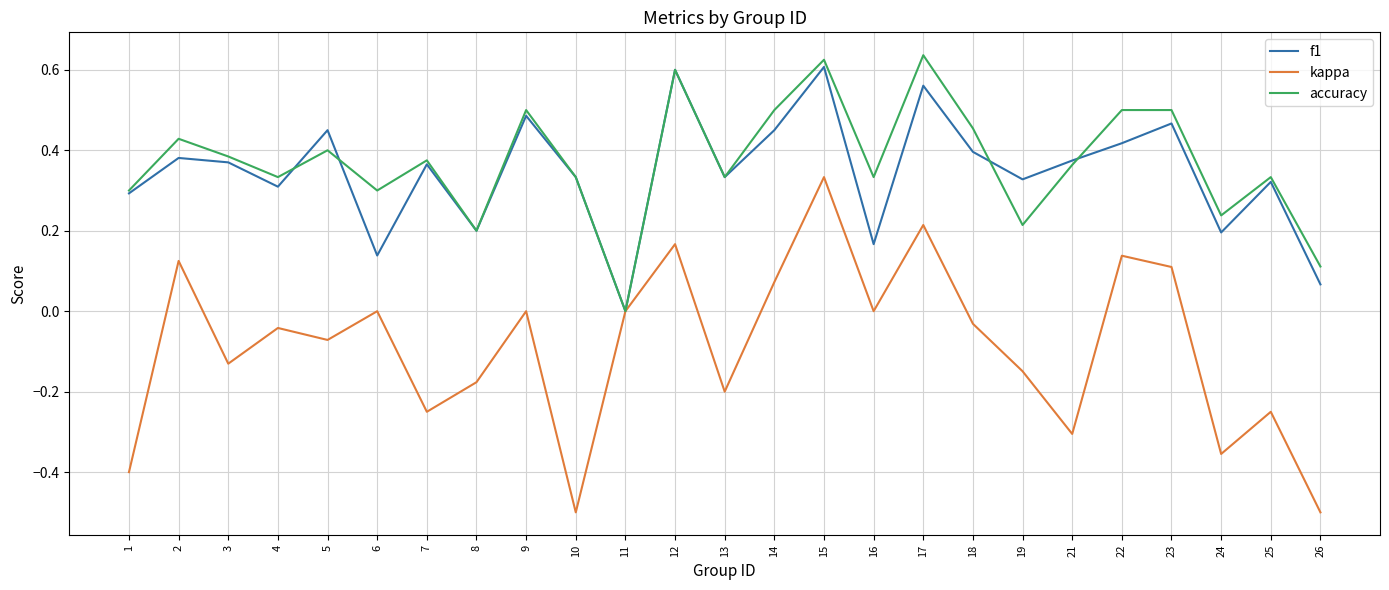

Which category has the highest value in the accuracy series?

17